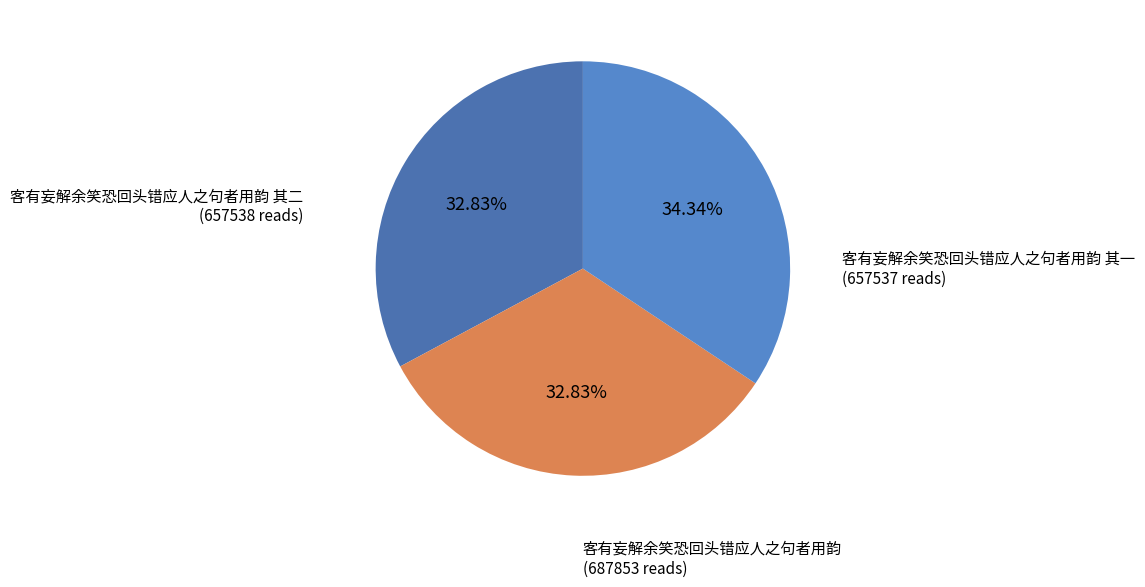

Is 客有妄解余笑恐回头错应人之句者用韵 the majority of the pie?

No